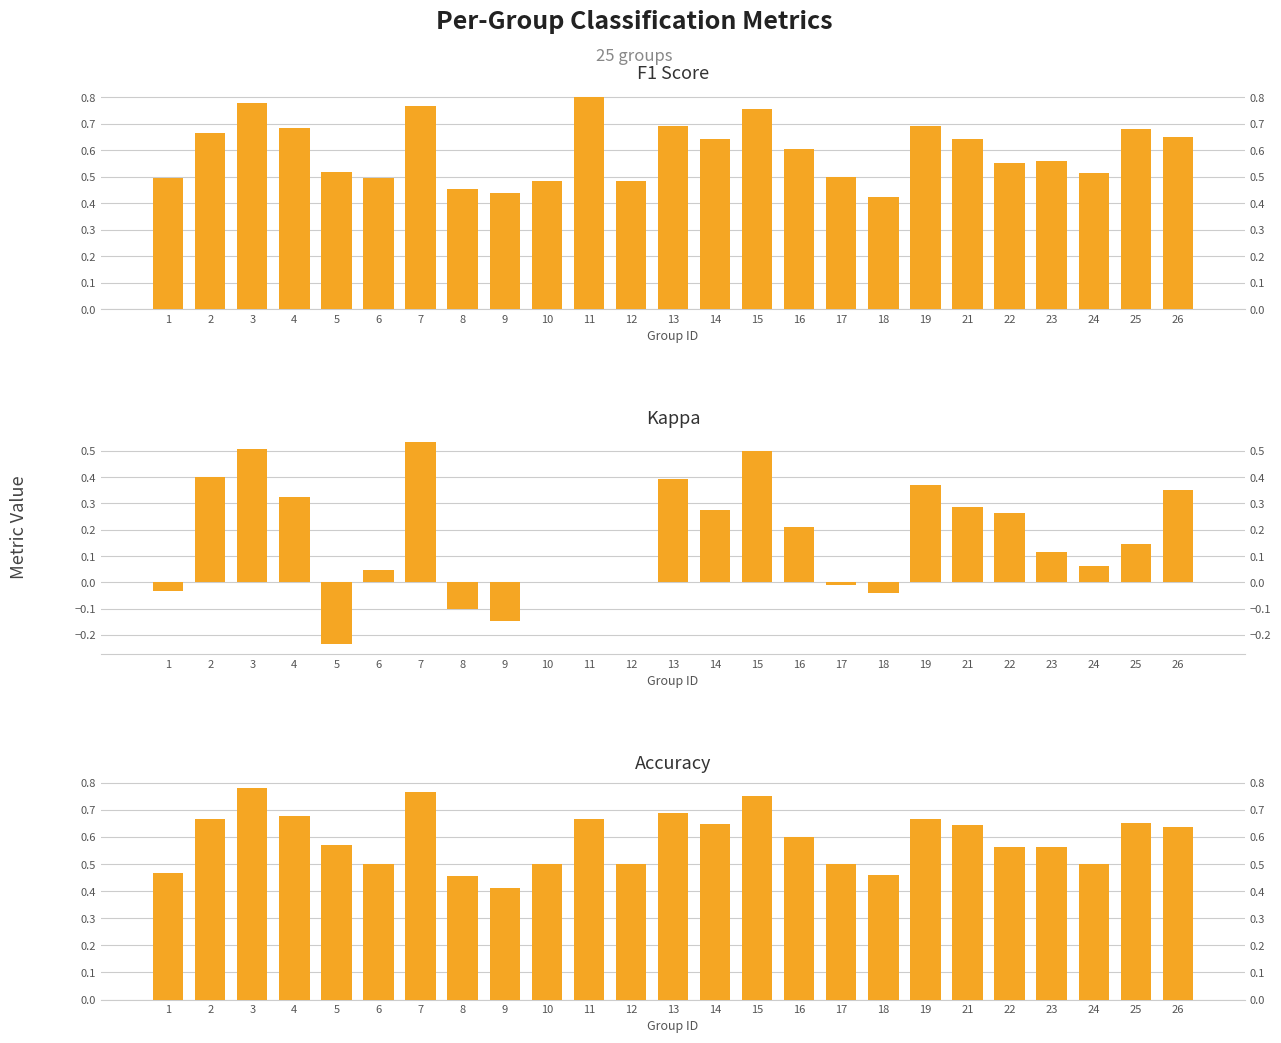

What is the difference between the highest and lowest values at 7?

0.2